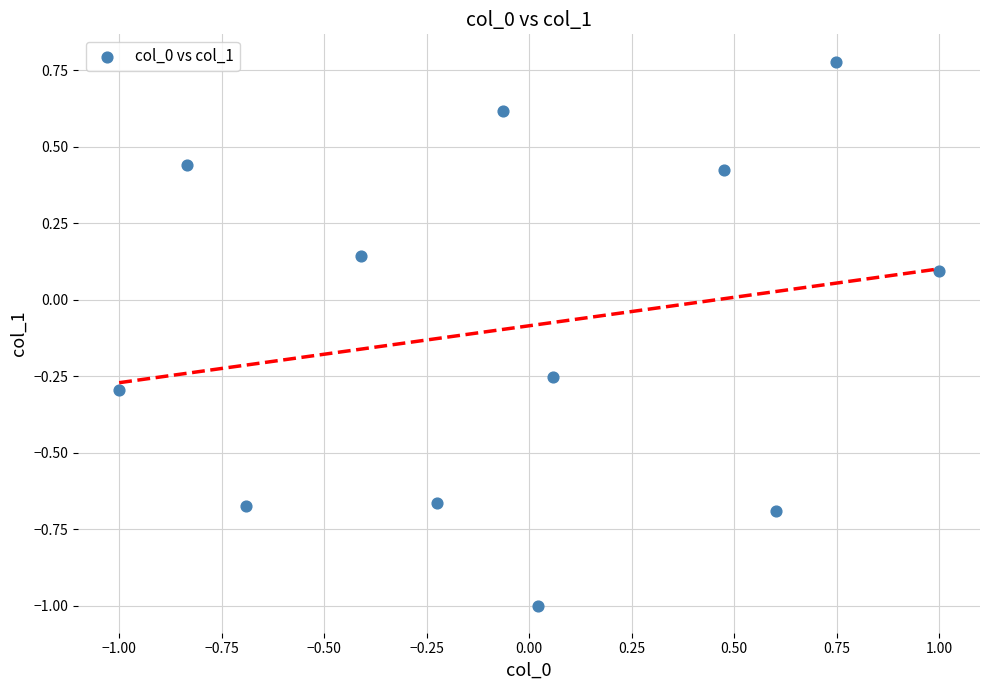

What is the range of X values (max minus min)?

2.0